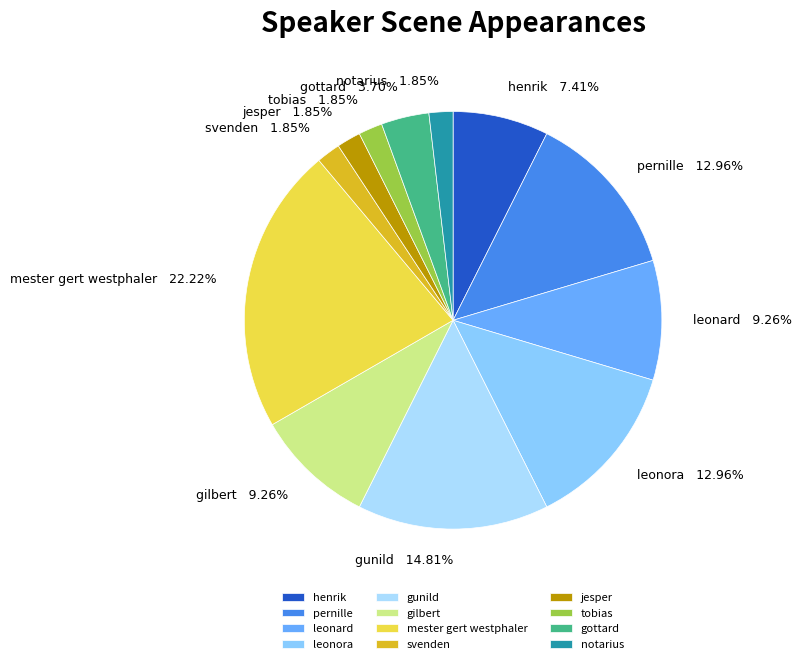

Is the sum of gottard and tobias greater than half?

No